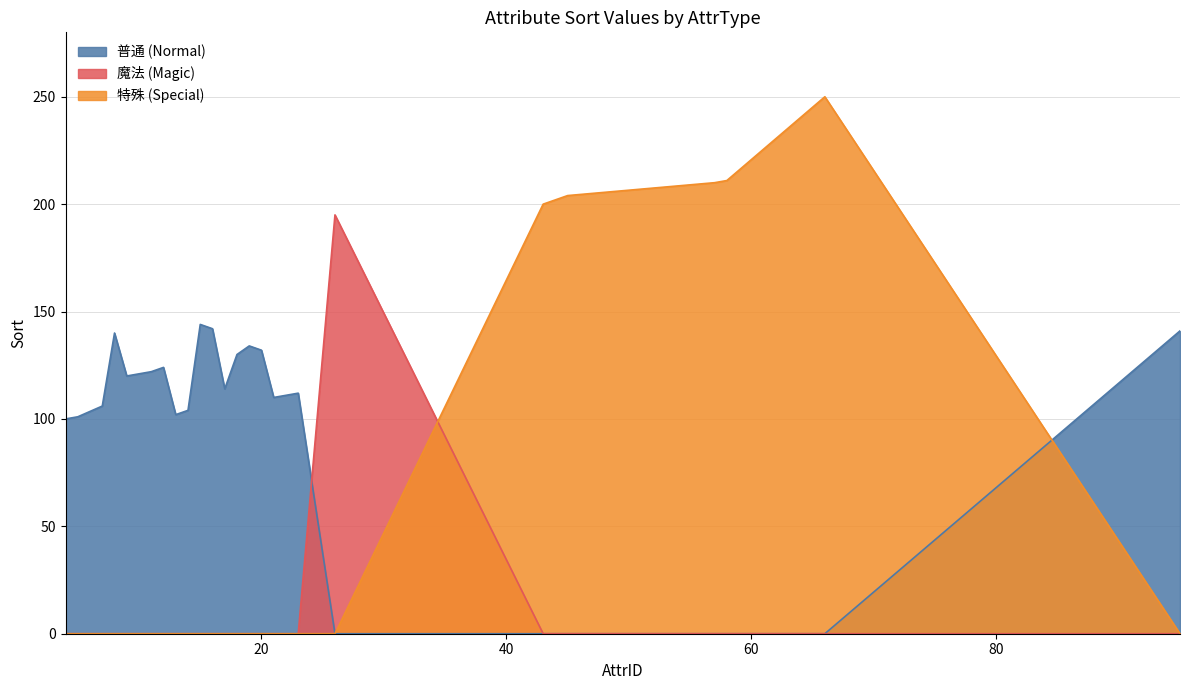

What is the greatest value displayed?

250